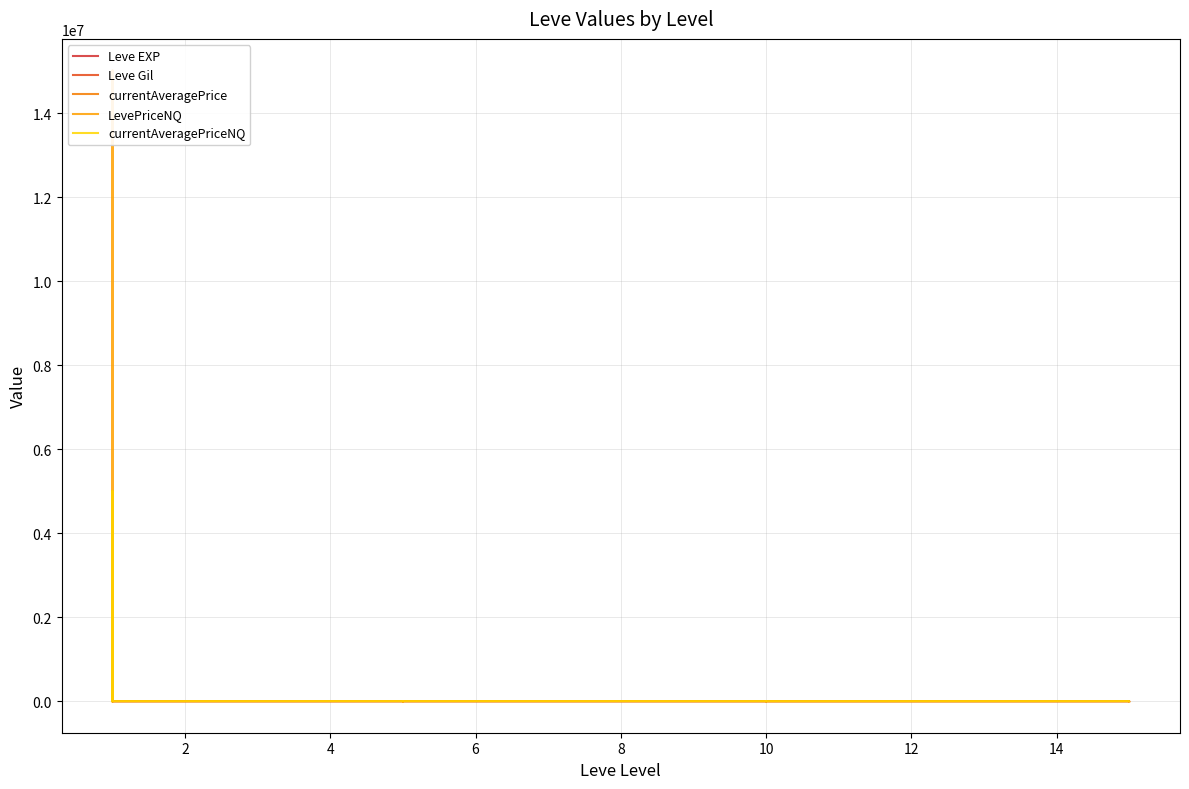

Which series changed the most between 12 and 17?

LevePriceNQ